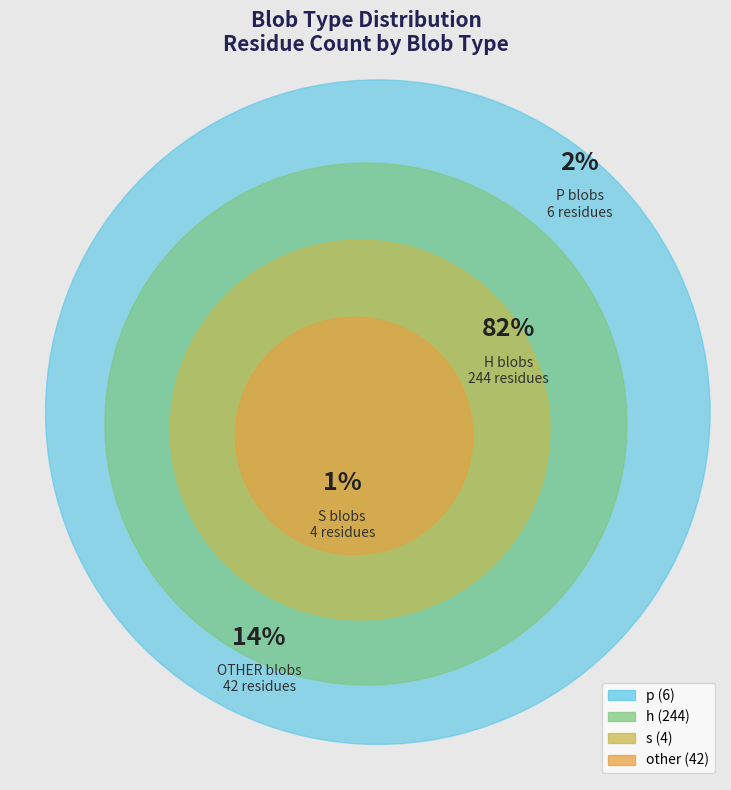

To the nearest percent, what is the combined percentage of other and h?

97%